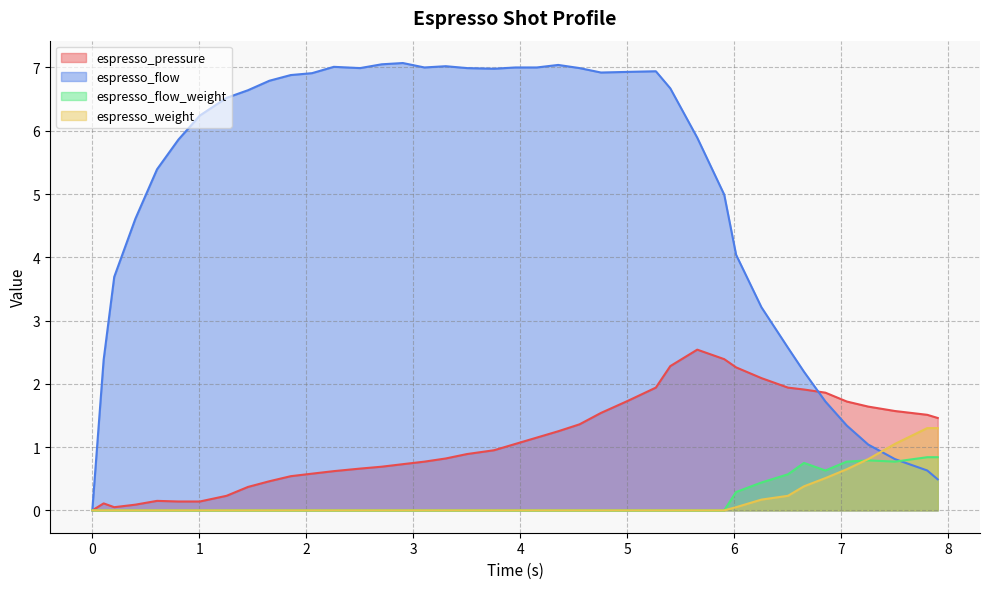

What is the difference between the maximum and second lowest values in the espresso_weight series?

1.3